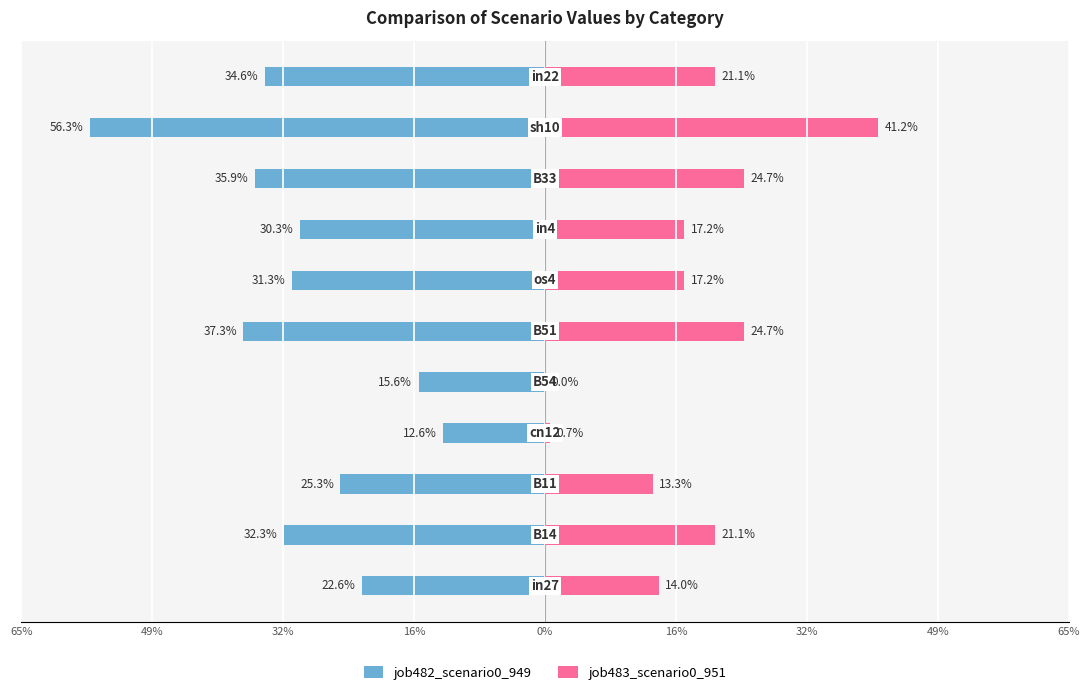

How many series are shown in this chart?

2